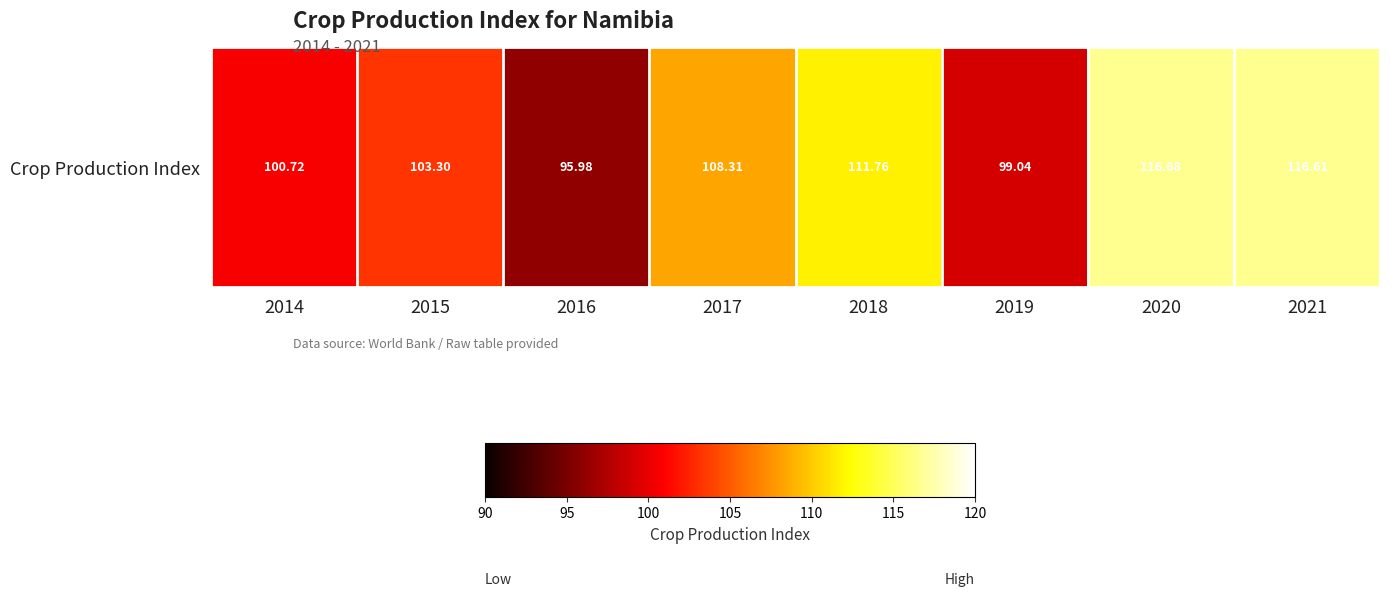

At which label does the data first exceed 108?

2017